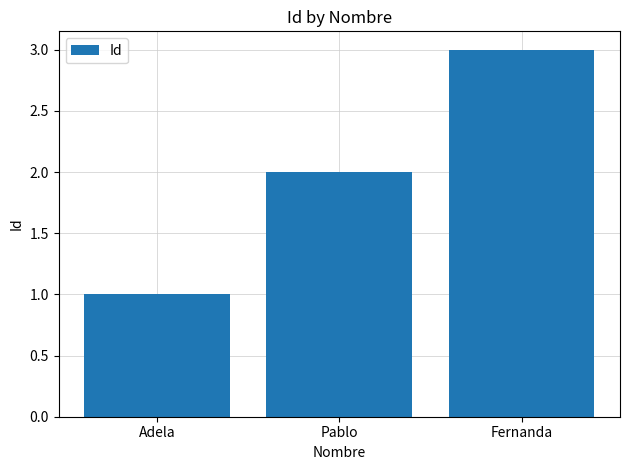

What is the sum of the values at Pablo and Fernanda?

5